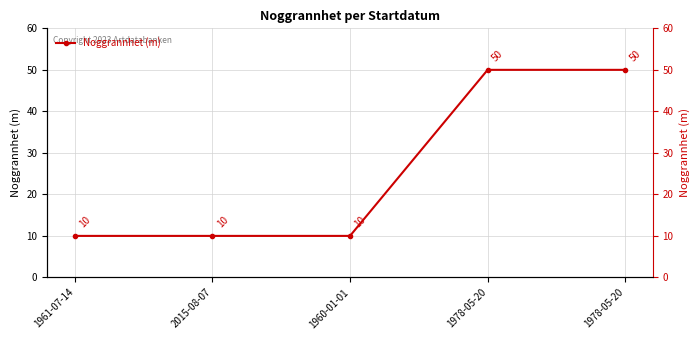

How many values are between 10 and 50?

5